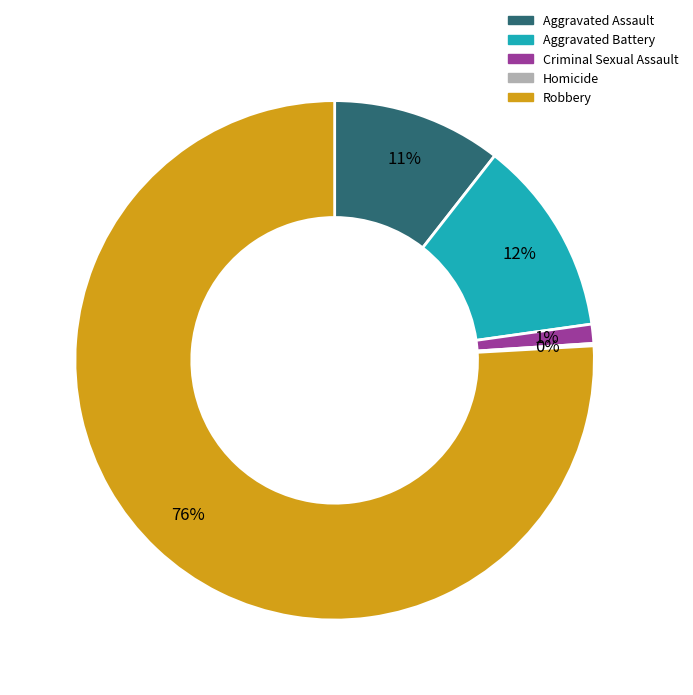

To the nearest percent, what is the average slice percentage?

20%